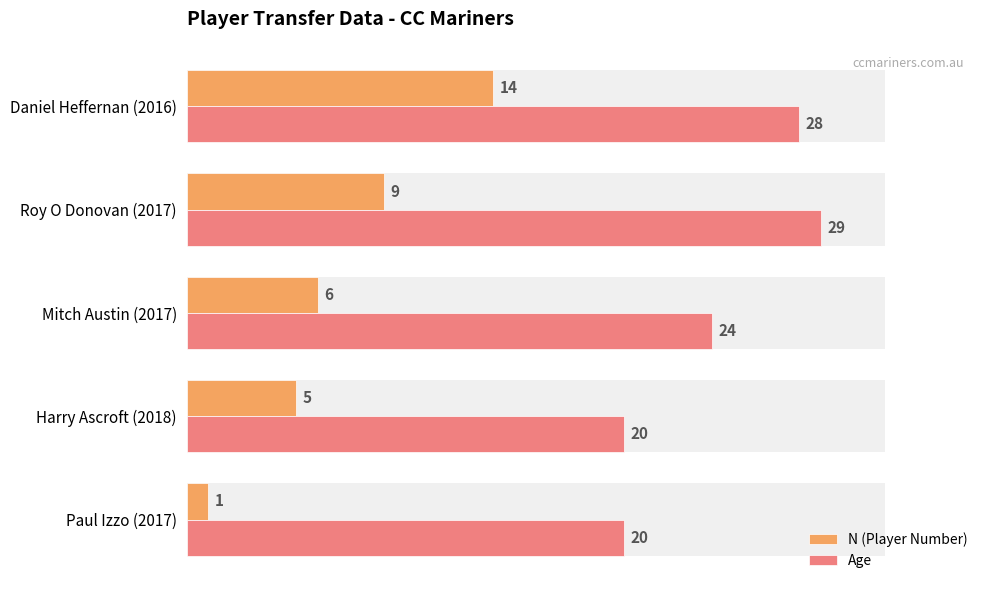

Are the bars grouped side by side (vs. stacked)?

Yes